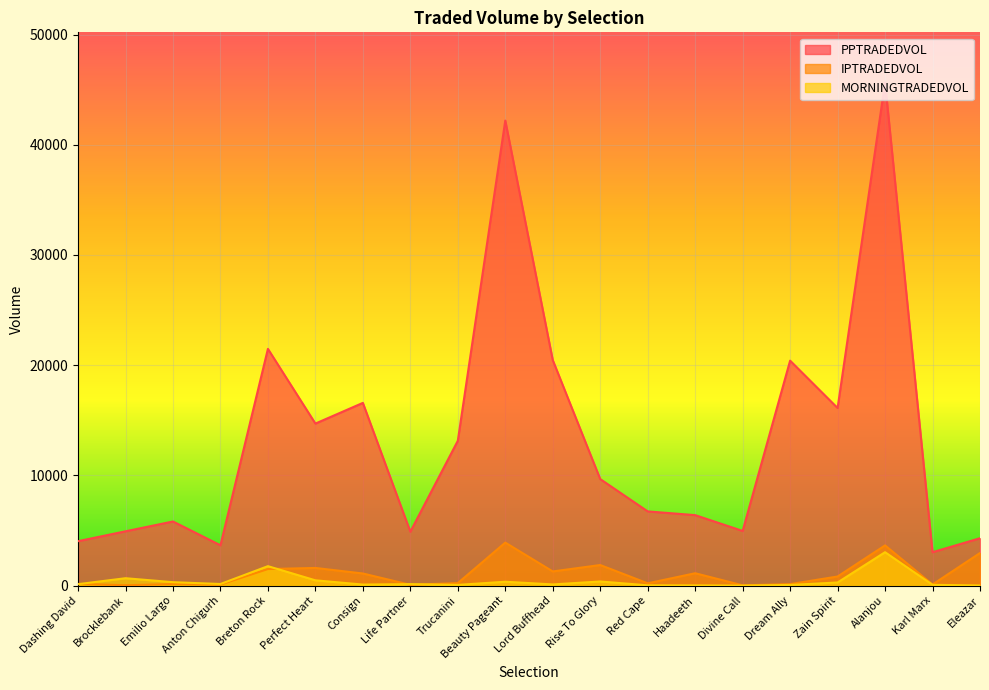

Is it true that MORNINGTRADEDVOL equals 247.1 at Anton Chigurh?

False